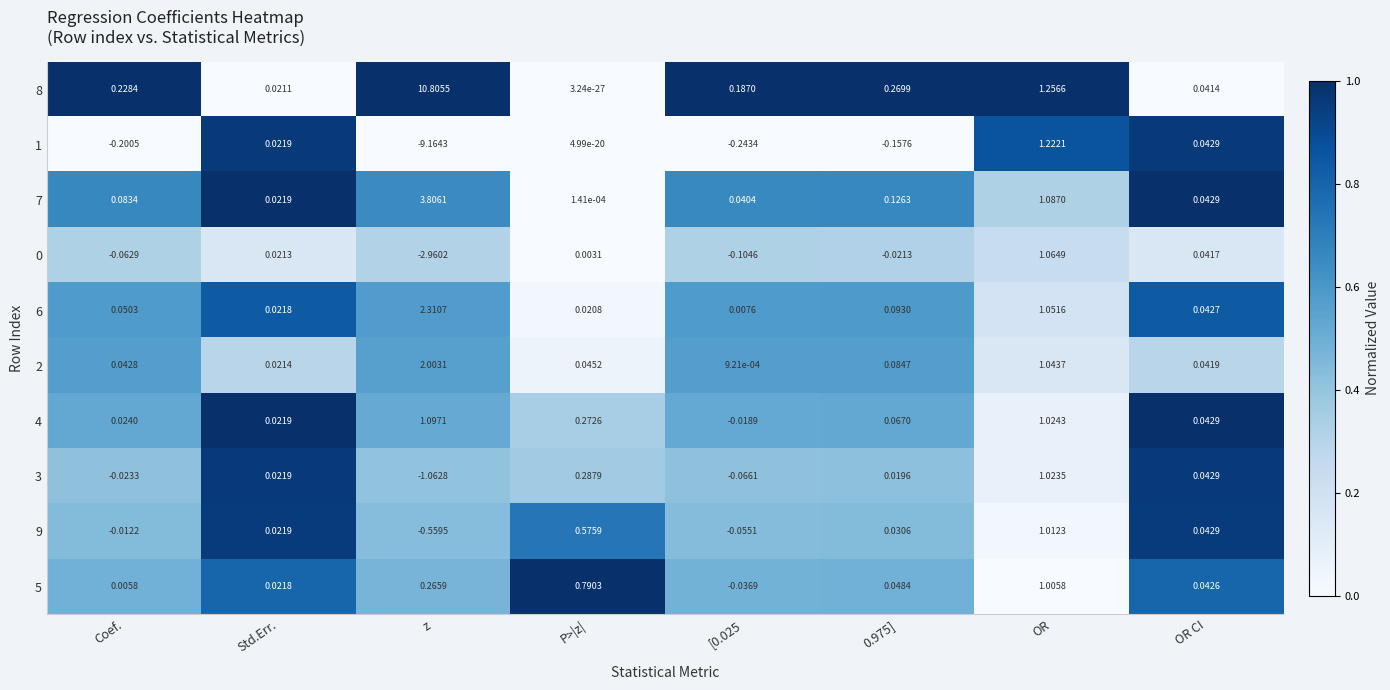

At which label does 3 first exceed 0?

Std.Err.